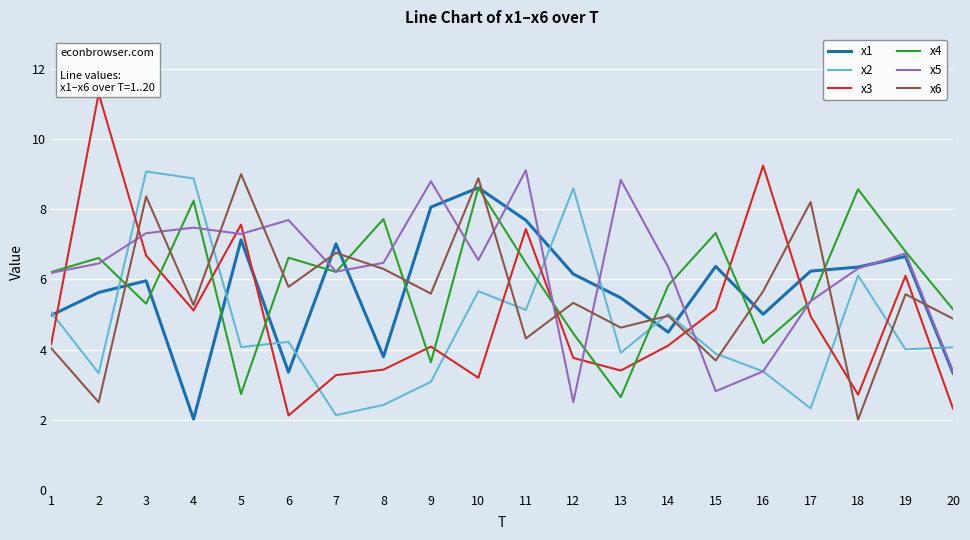

The x3 series shows 5.2 at 12. True or false?

False